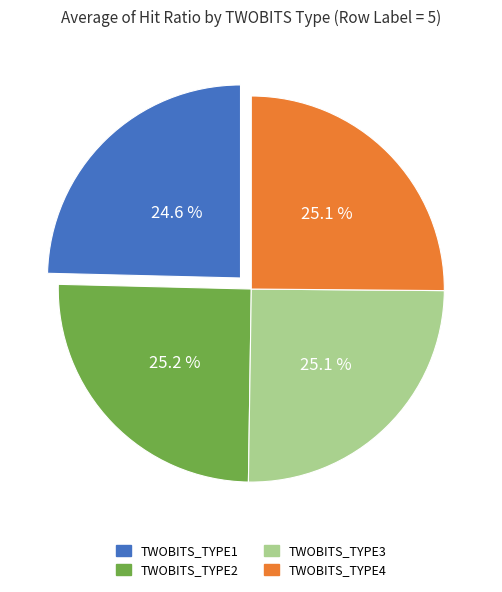

Is TWOBITS_TYPE3 the majority of the pie?

No